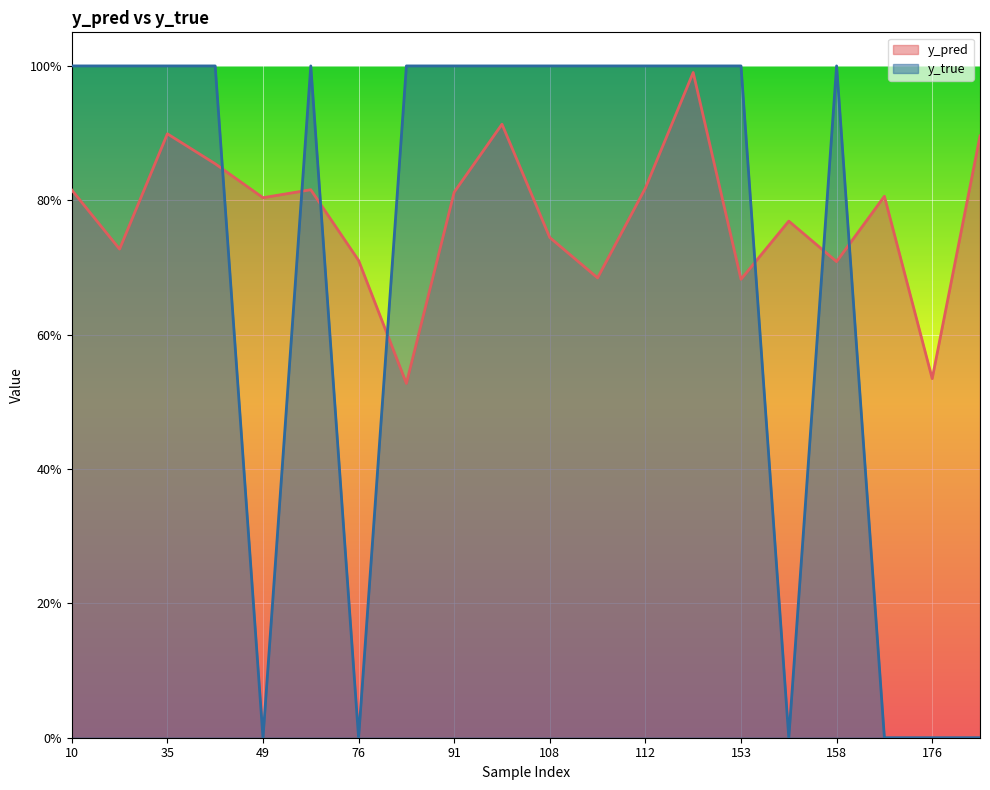

What is the difference between the maximum and second lowest values in the y_pred series?

0.5